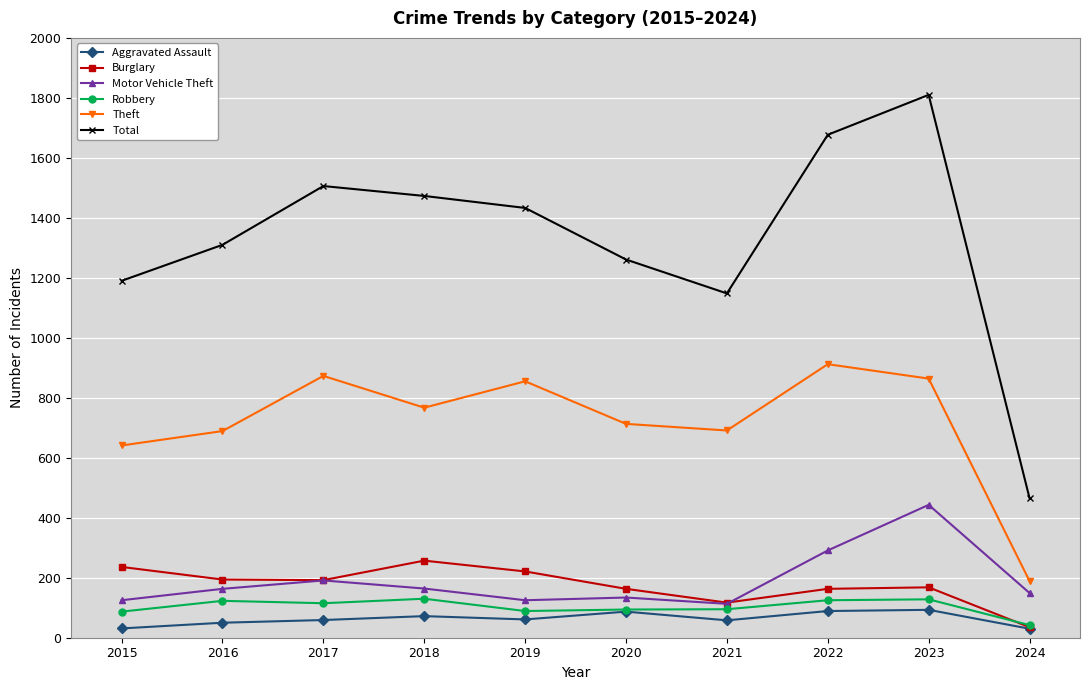

In Burglary, how many points are higher than both neighbors (excluding endpoints)?

2